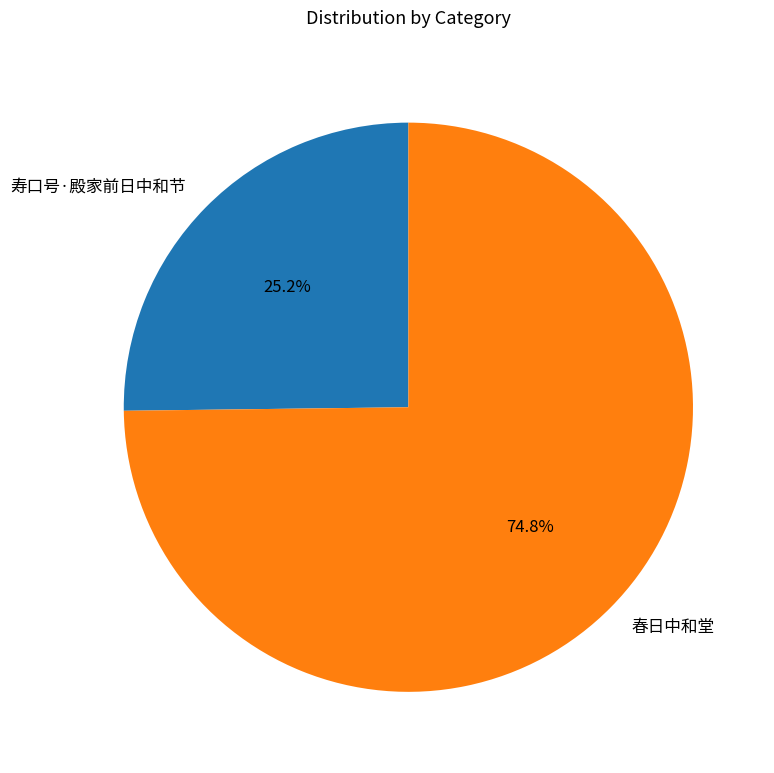

Approximately how many times larger is the value at 寿口号·殿家前日中和节 compared to 春日中和堂?

0.3